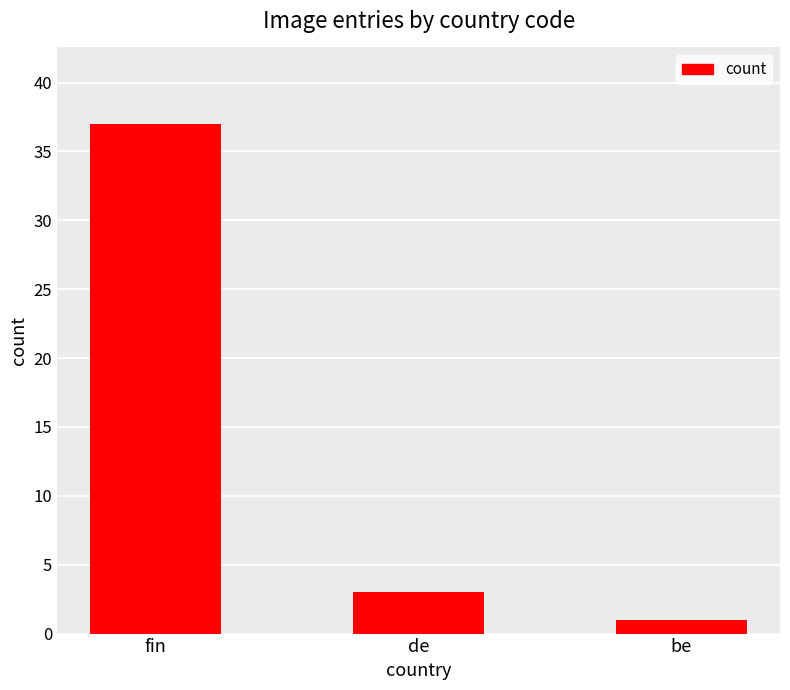

Rank the categories by value from highest to lowest.

fin, de, be